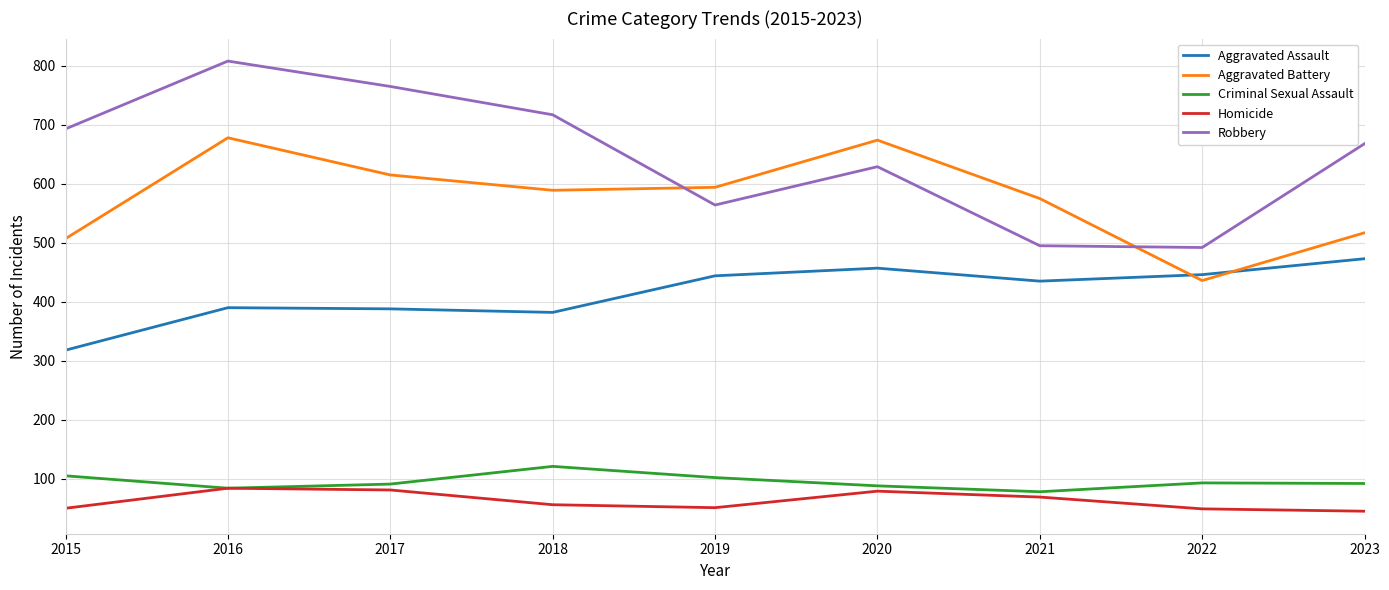

Is the value of Aggravated Battery at 2016 greater than the value of Robbery at 2021?

Yes